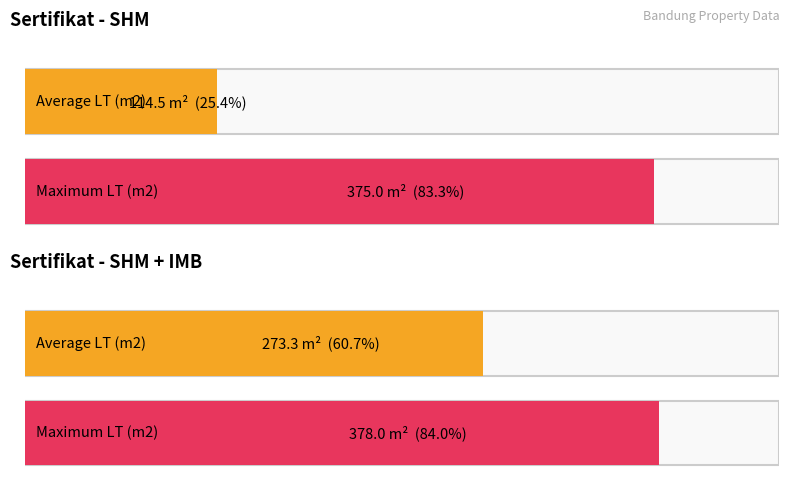

Which series has the largest range (max minus min)?

Average LT (m2)